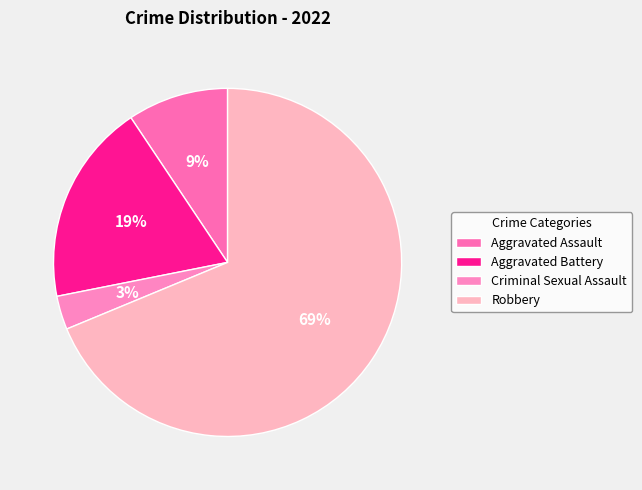

Do Aggravated Assault and Criminal Sexual Assault together represent more than half of the pie?

No